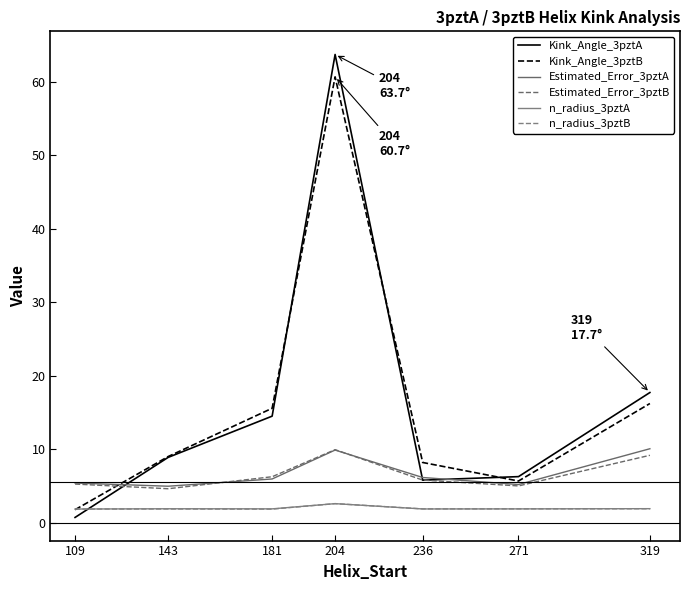

Between 204 and 181, which is larger?

204